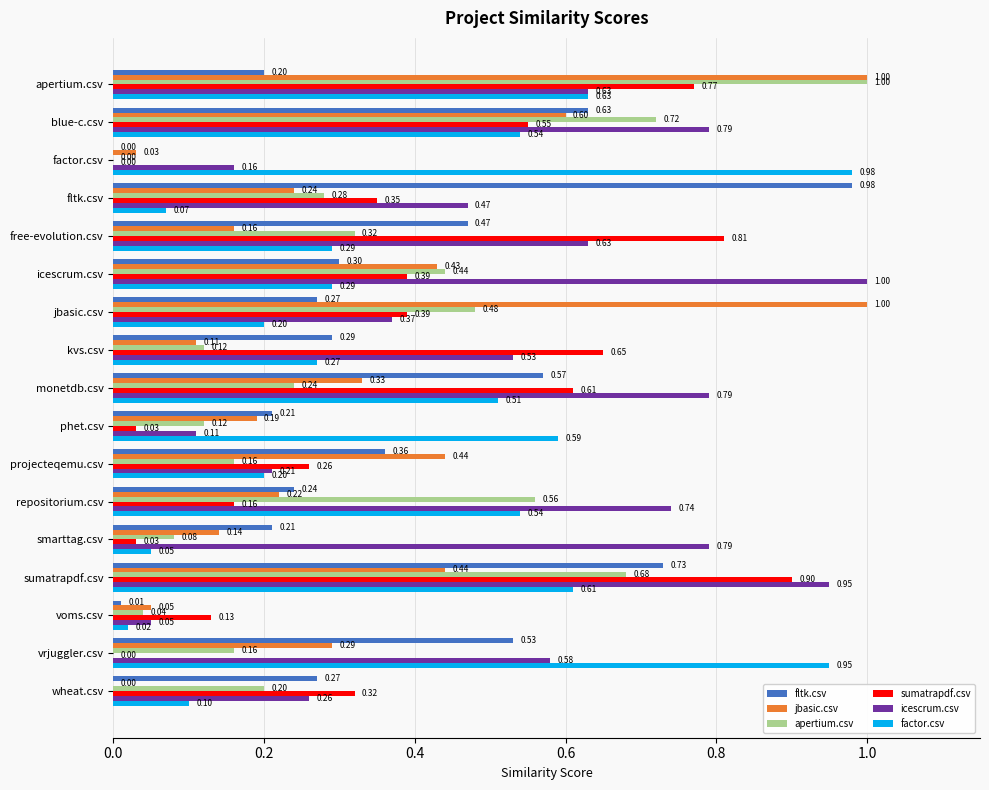

What is the sum of the icescrum.csv values at smarttag.csv and free-evolution.csv?

1.4